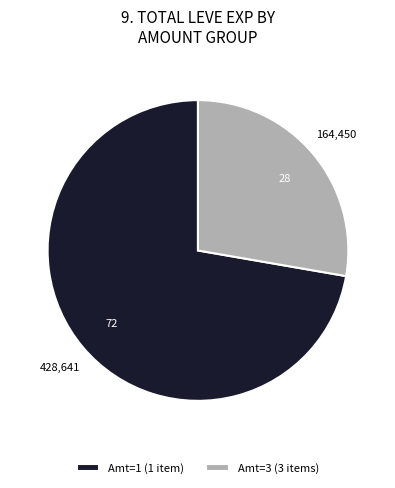

Rank the categories by value from highest to lowest.

Amt=1 (1 item), Amt=3 (3 items)